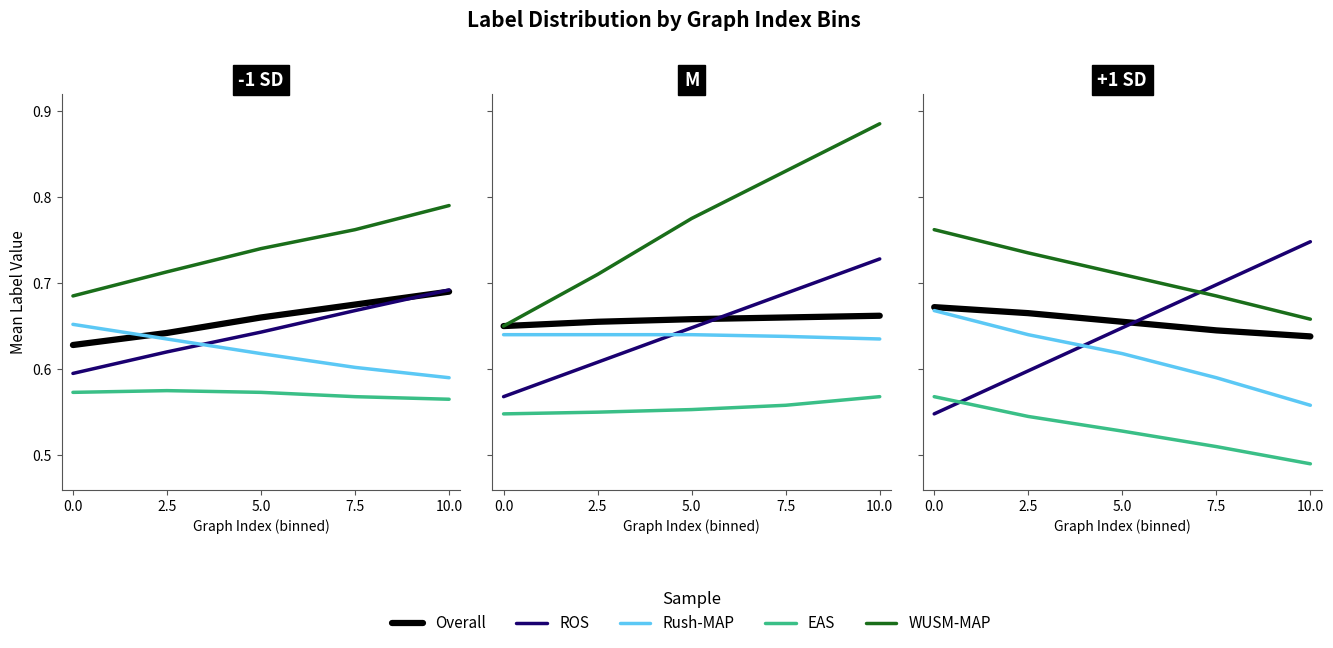

What is the label of the 2nd point from the right?

7.5